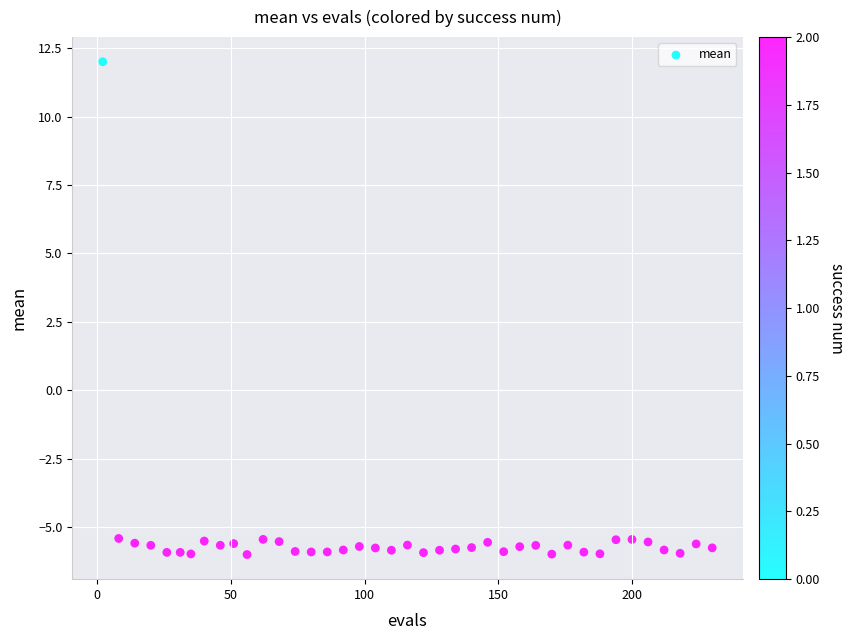

What is the range of X values (max minus min)?

228.0